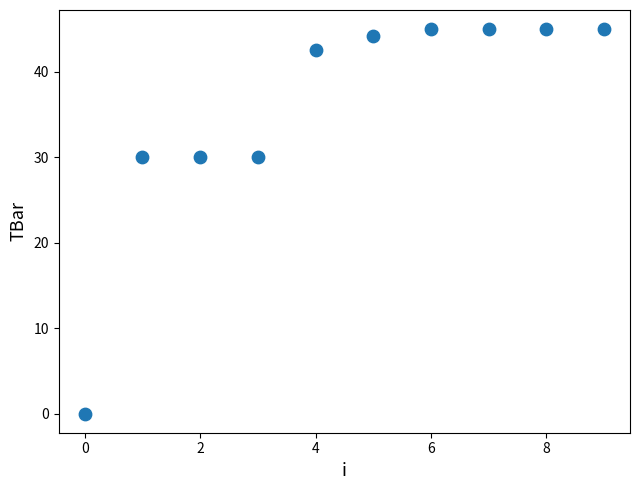

What is the average Y value?

35.7